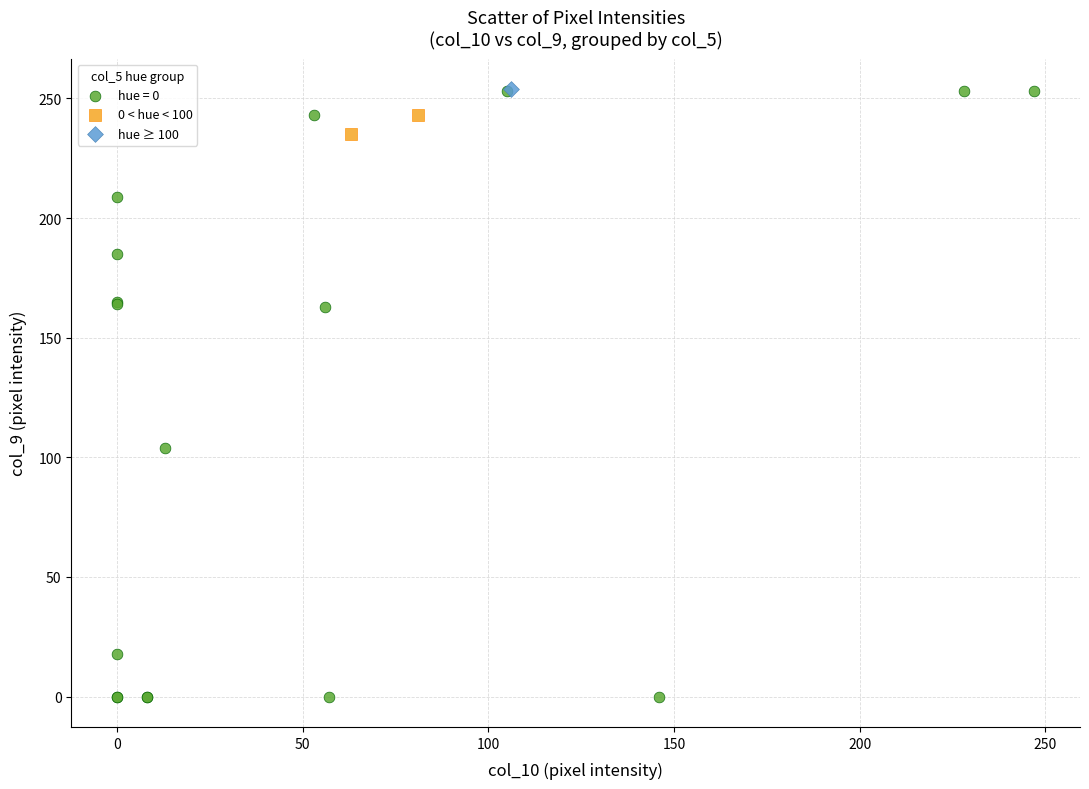

What are all the series names shown in the legend?

hue = 0, 0 < hue < 100, hue ≥ 100